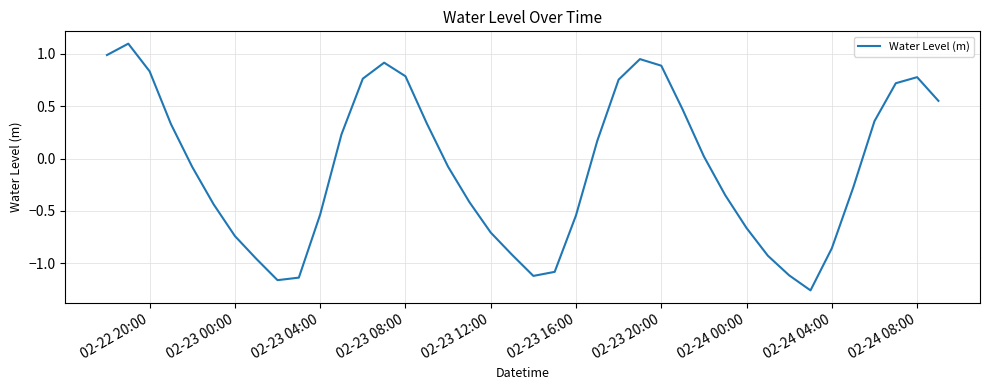

What is the difference between the maximum and minimum values?

2.4